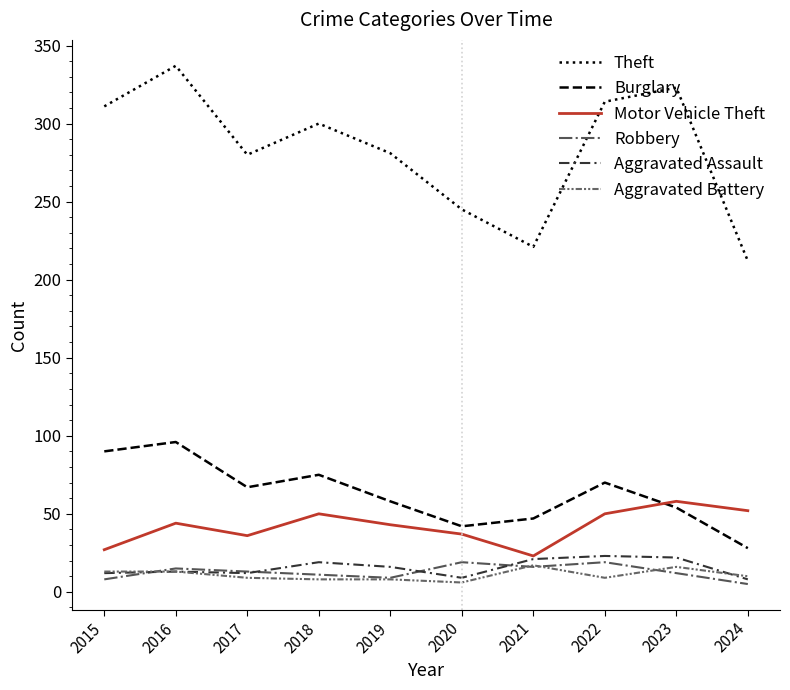

The value of Burglary at 2017 is 14. True or false?

False